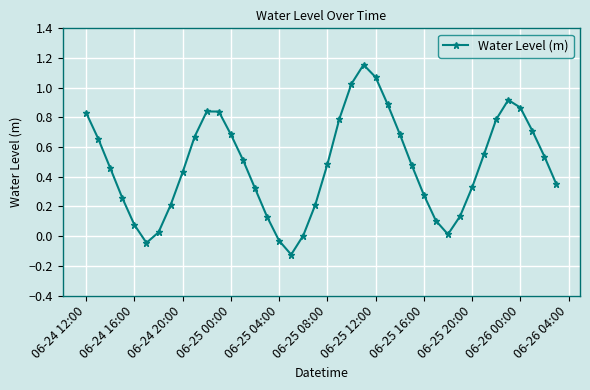

How many points are lower than both their immediate neighbors (excluding endpoints)?

3